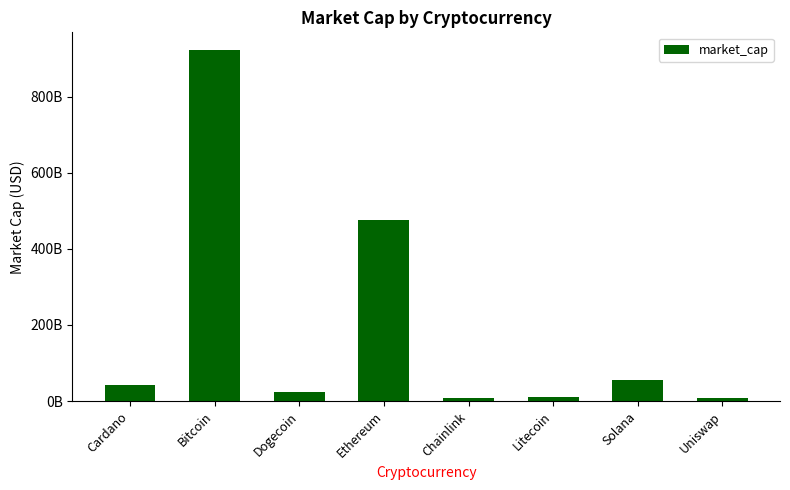

What is the maximum value shown in the chart?

923366759569